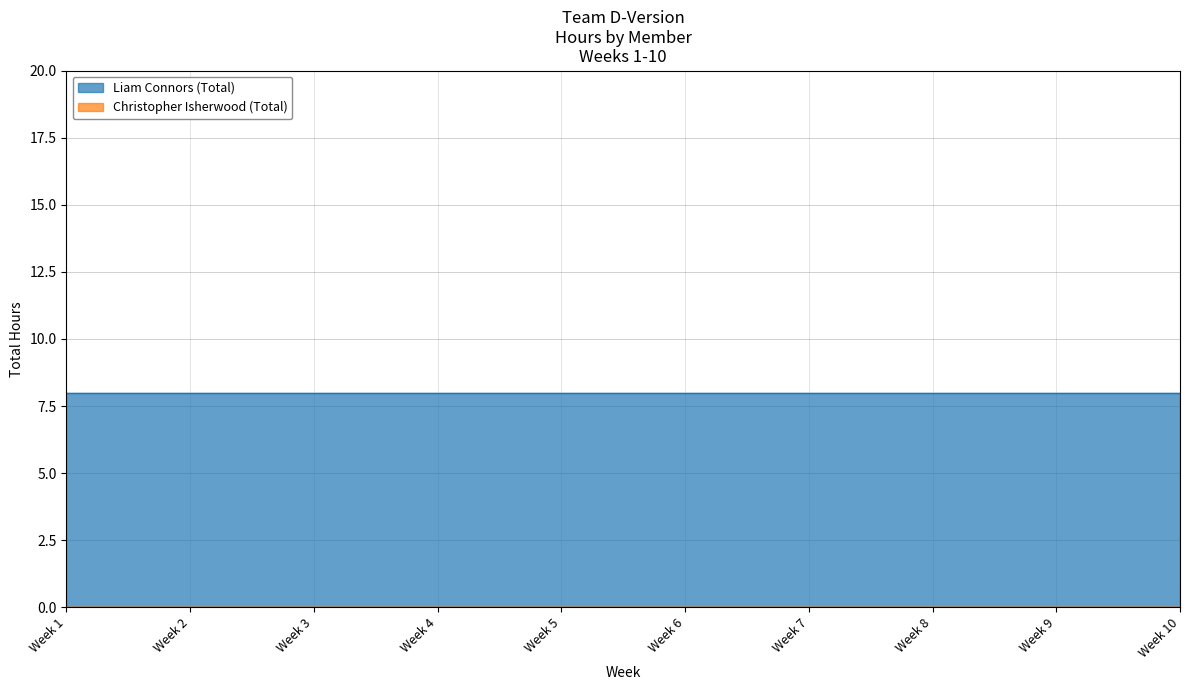

Reading left to right, what are all the values shown in this chart?

Liam Connors (Total): 8	8	8	8	8	8	8	8	8	8
Christopher Isherwood (Total): 0	0	0	0	0	0	0	0	0	0